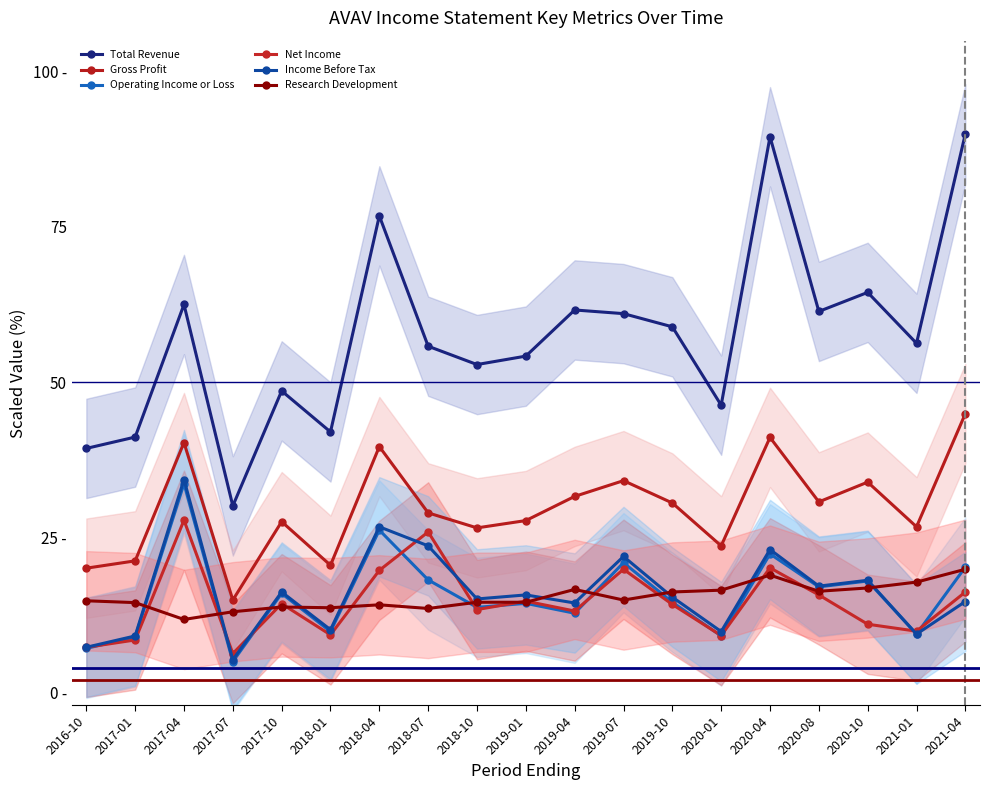

What value does the Operating Income or Loss series have at 2017-07?

5.0